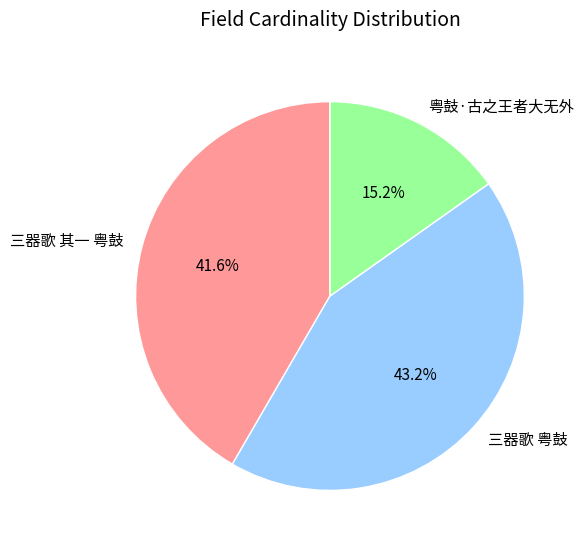

To the nearest percent, what is the difference between the largest and smallest slice percentages?

28%